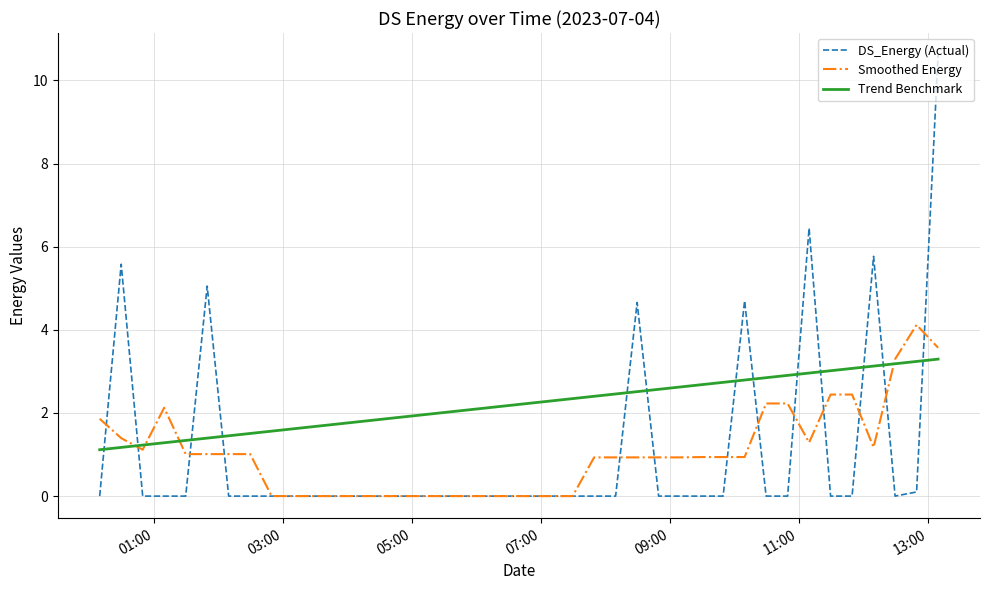

Does the chart have visible grid lines?

Yes